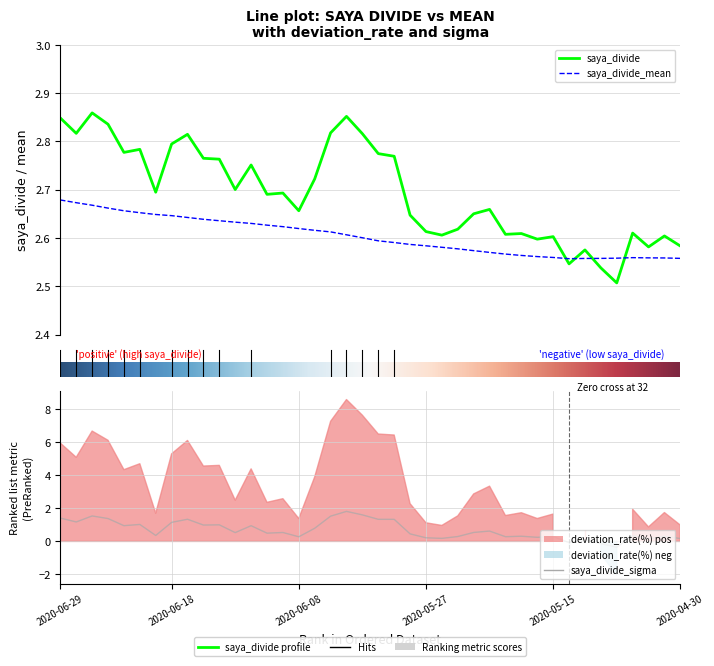

What is the maximum value shown in the chart?

2.9